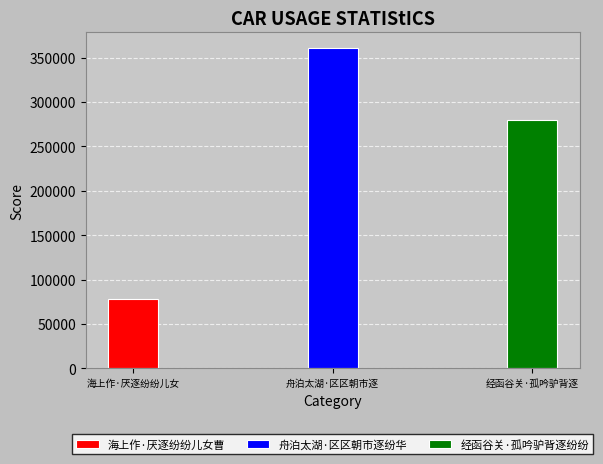

Rank the categories by value from highest to lowest.

舟泊太湖·区区朝市逐纷华, 经函谷关·孤吟驴背逐纷纷, 海上作·厌逐纷纷儿女曹